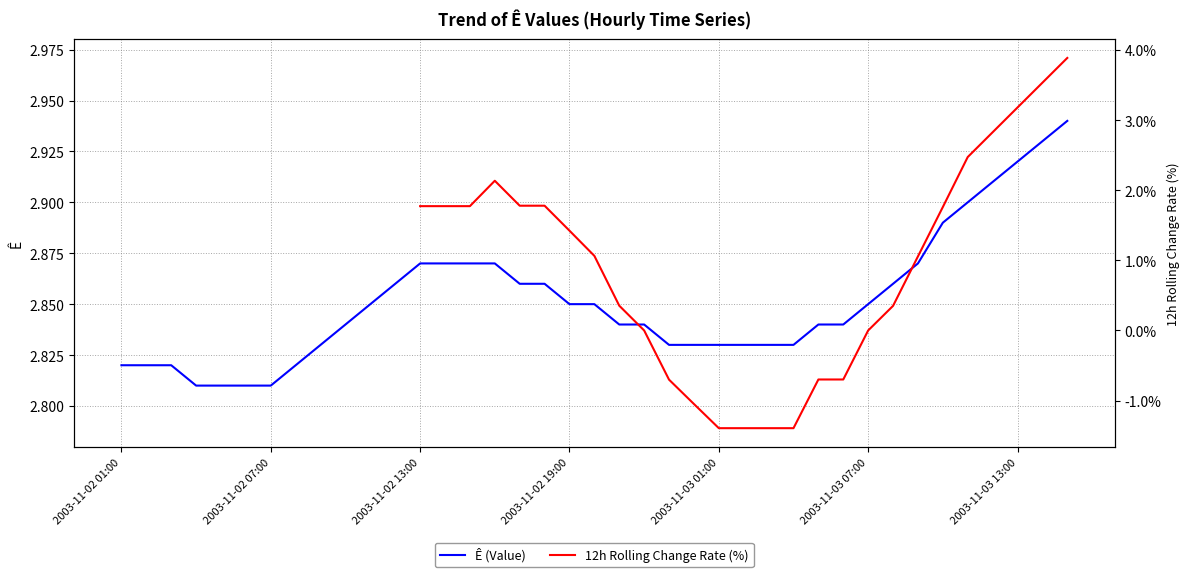

The Ê (Value) series shows 4.1 at 2003-11-03 07:00. True or false?

False